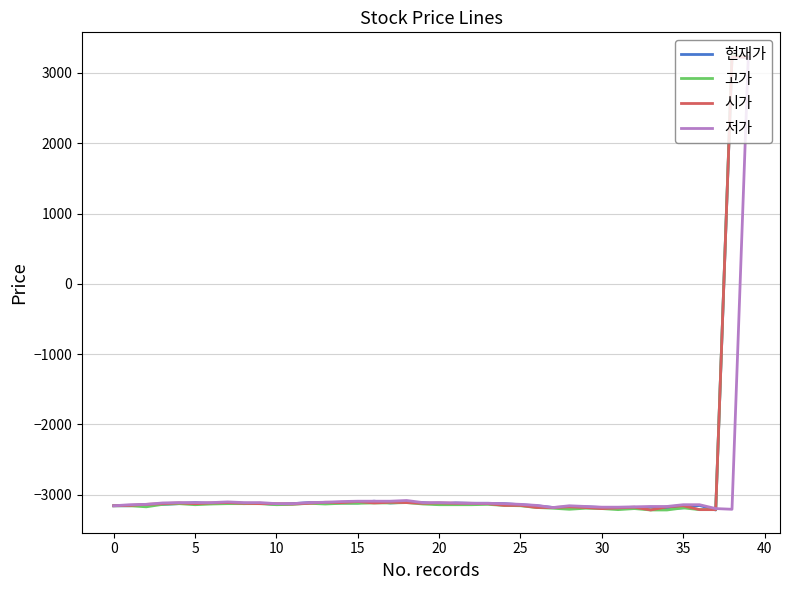

What is the maximum value for 현재가?

3230